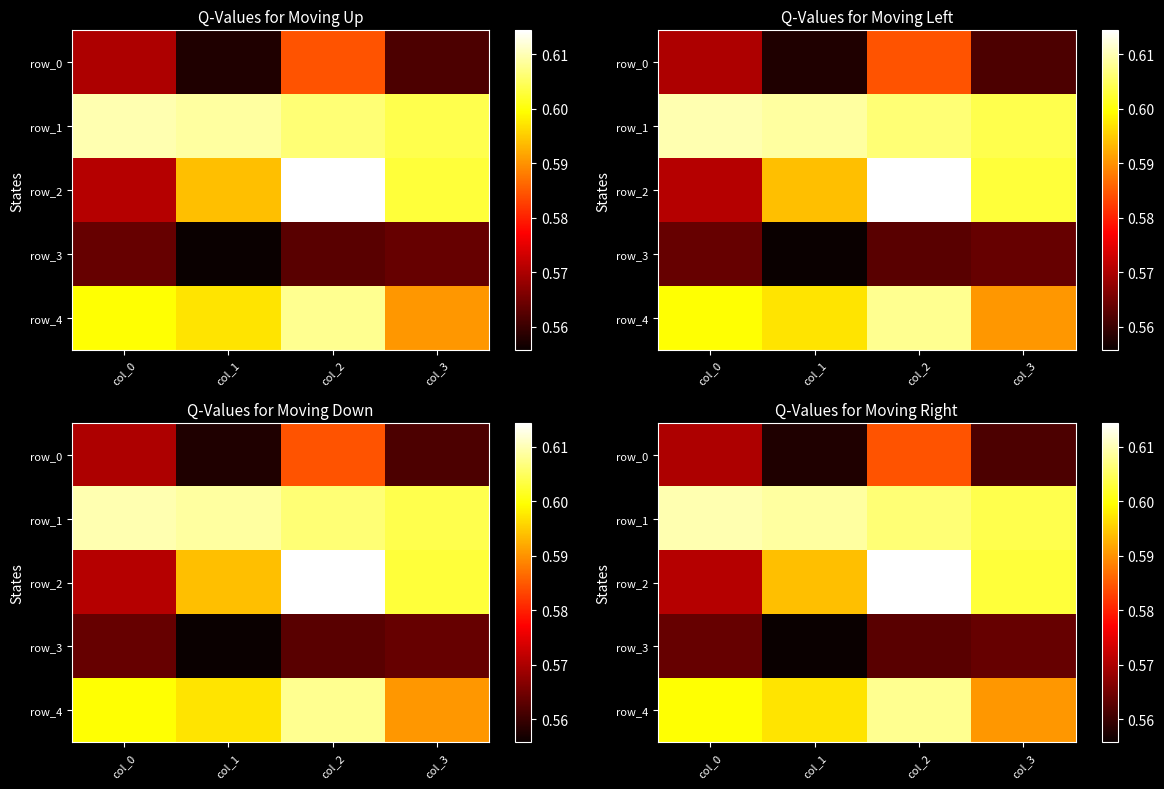

What is the spread (max minus min) of values at col_1?

0.1